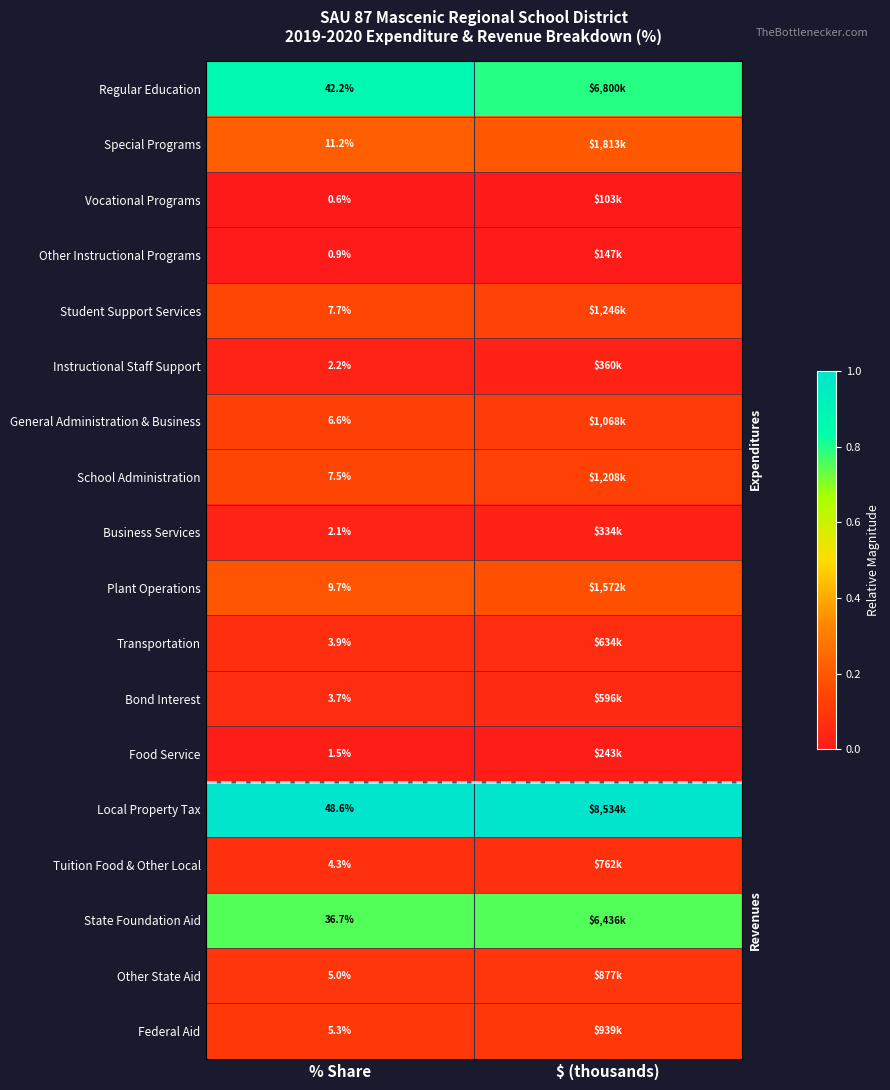

Rank the series at % Share from lowest to highest value.

Vocational Programs, Other Instructional Programs, Food Service, Business Services, Instructional Staff Support, Bond Interest, Transportation, Tuition Food & Other Local, Other State Aid, Federal Aid, General Administration & Business, School Administration, Student Support Services, Plant Operations, Special Programs, State Foundation Aid, Regular Education, Local Property Tax